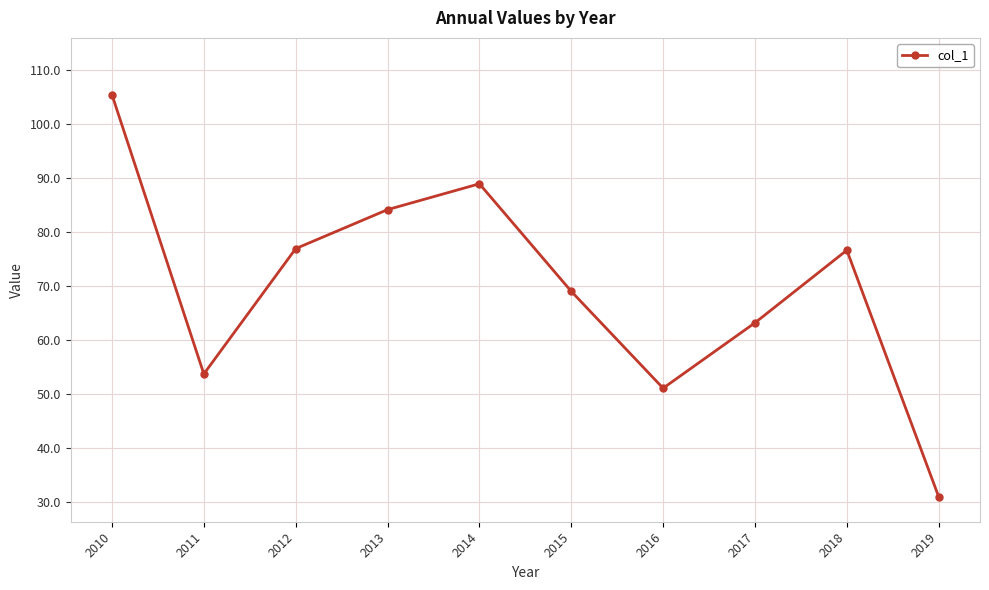

Where is the first local minimum?

2011